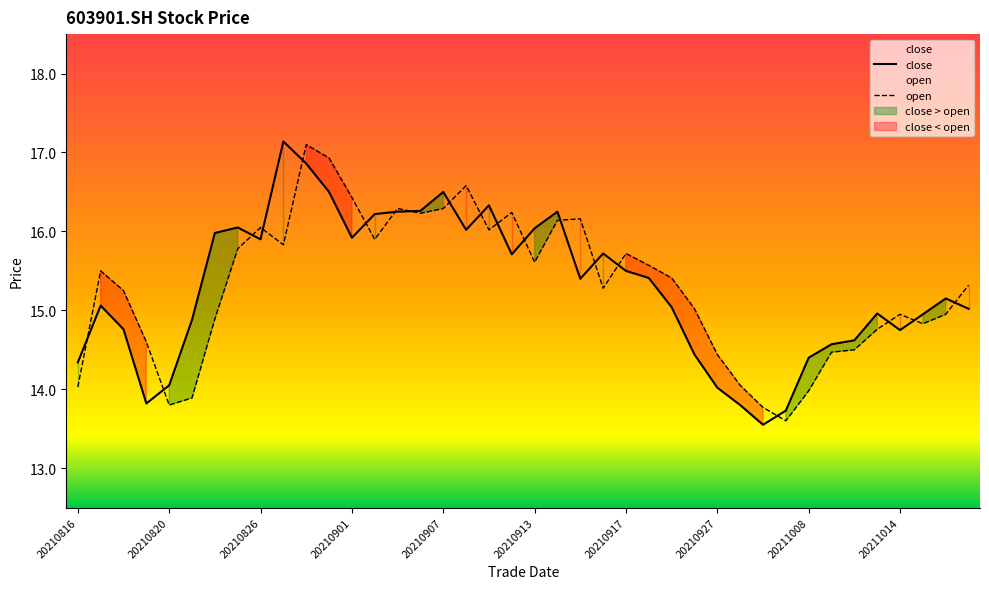

What is the approximate value of open at 18?

16.0